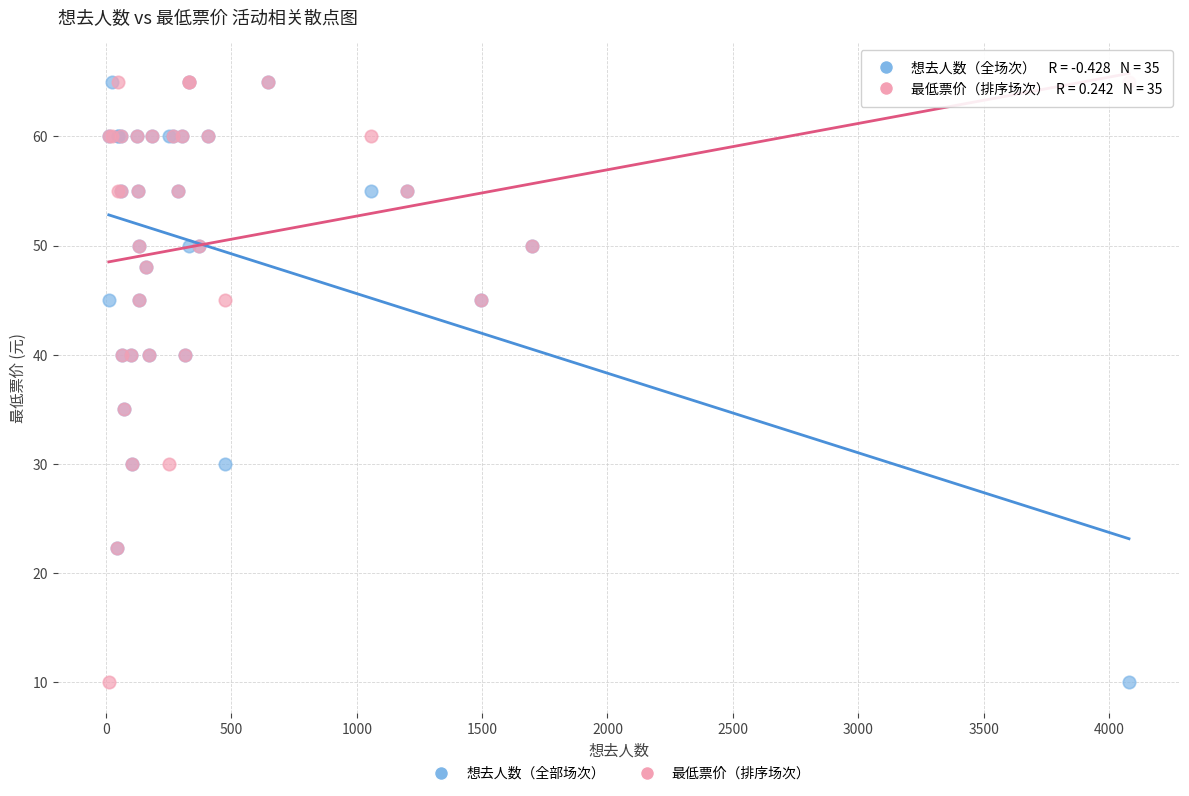

What are all the series names shown in the legend?

想去人数（全部场次）, 最低票价（排序场次）